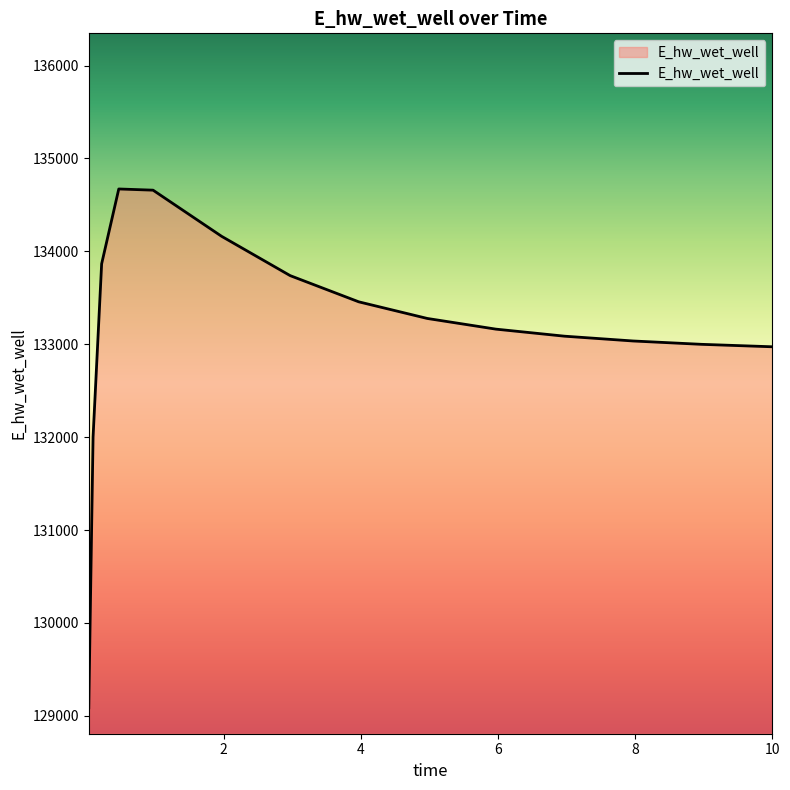

What is the smallest value displayed?

129086.4